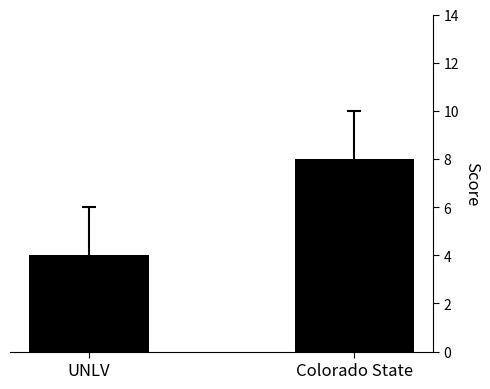

Which label corresponds to the largest value in the chart?

Colorado State